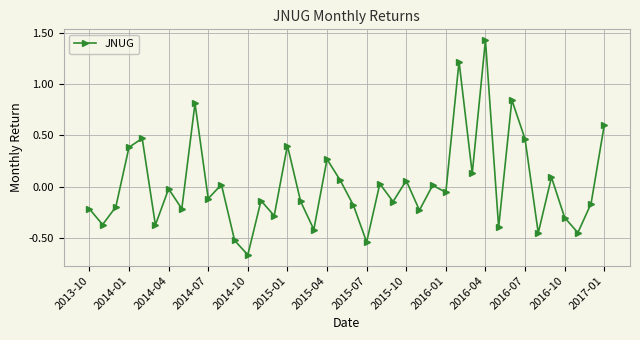

What is the sum of all values?

0.7